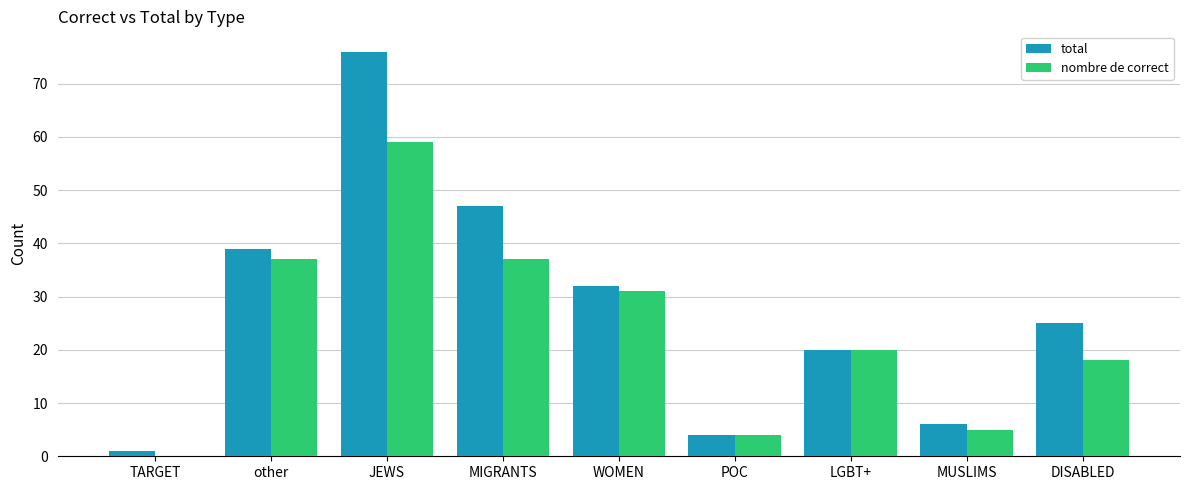

What are all the series names shown in the legend?

total, nombre de correct